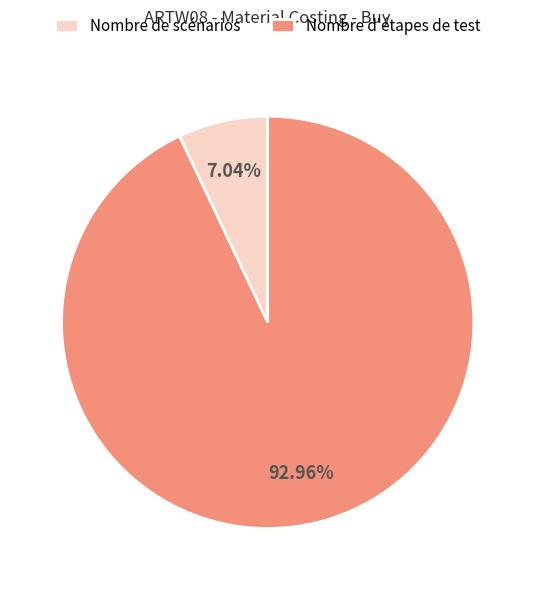

To the nearest percent, what is the average slice percentage?

50%